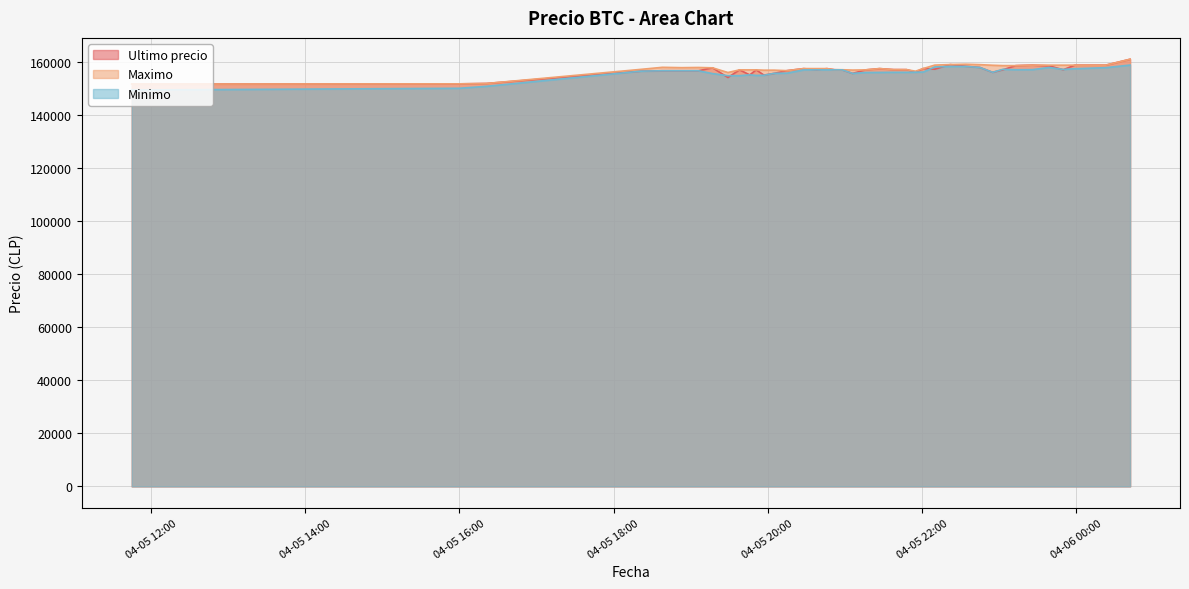

Which has a higher value, 2021-04-05 19:29 or 2021-04-05 22:22?

2021-04-05 22:22